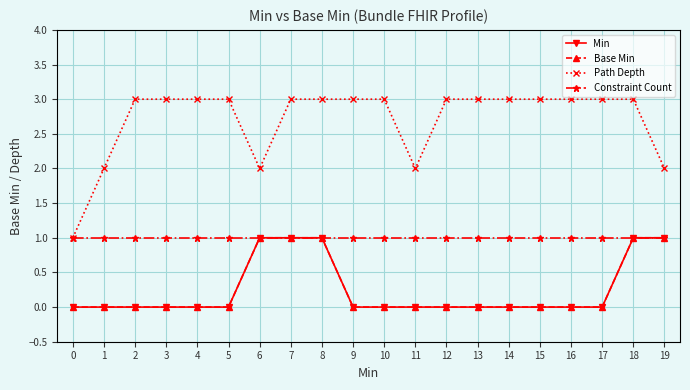

Is this an area chart (filled region under the line)?

No